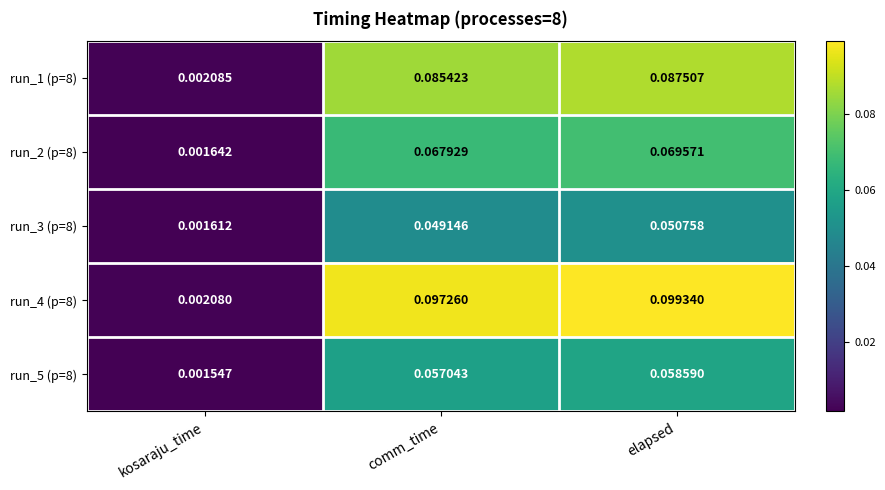

At which category is the sum across all series the highest?

elapsed